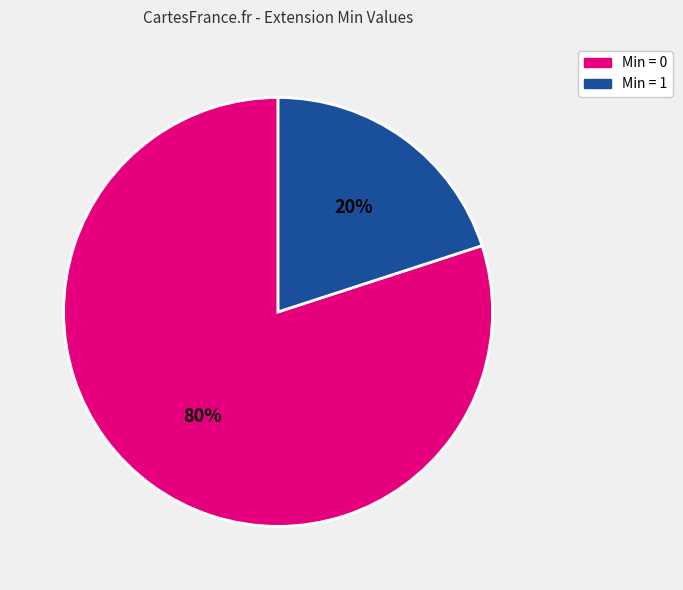

To the nearest percent, what is the average slice percentage?

50%